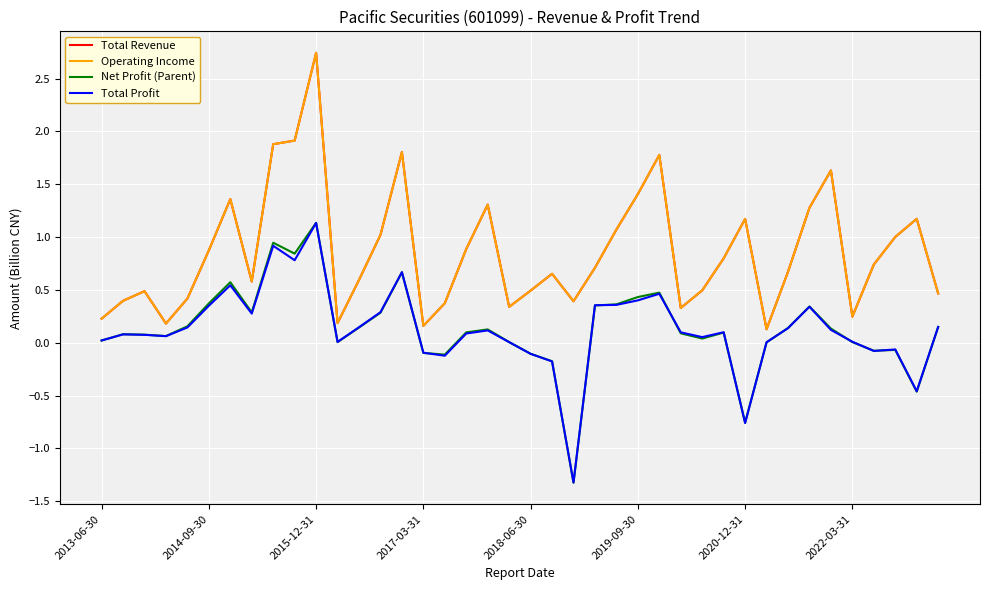

How many interior local peaks does the Operating Income series have?

10